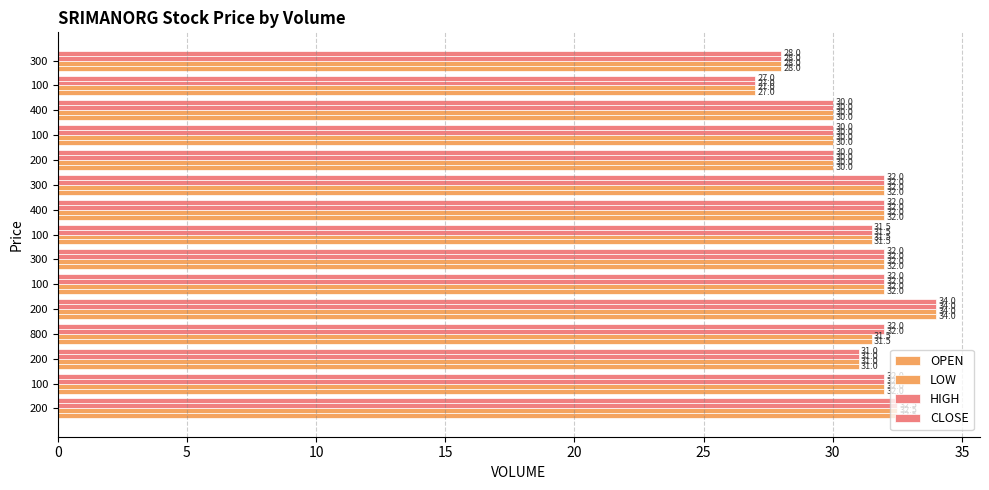

Which series has the widest spread of values?

OPEN